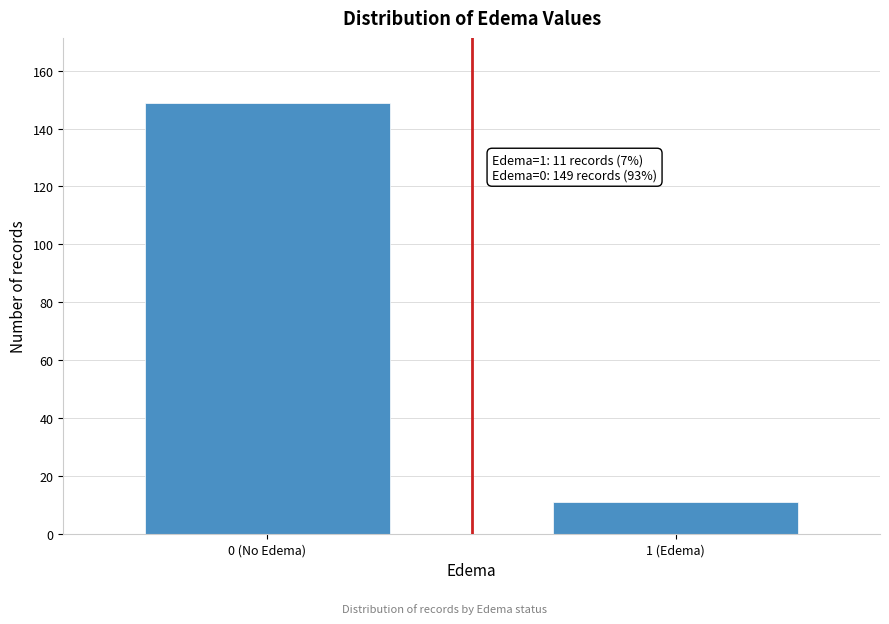

Reading left to right, transcribe all the data shown in this chart.

0 (No Edema)=149	1 (Edema)=11